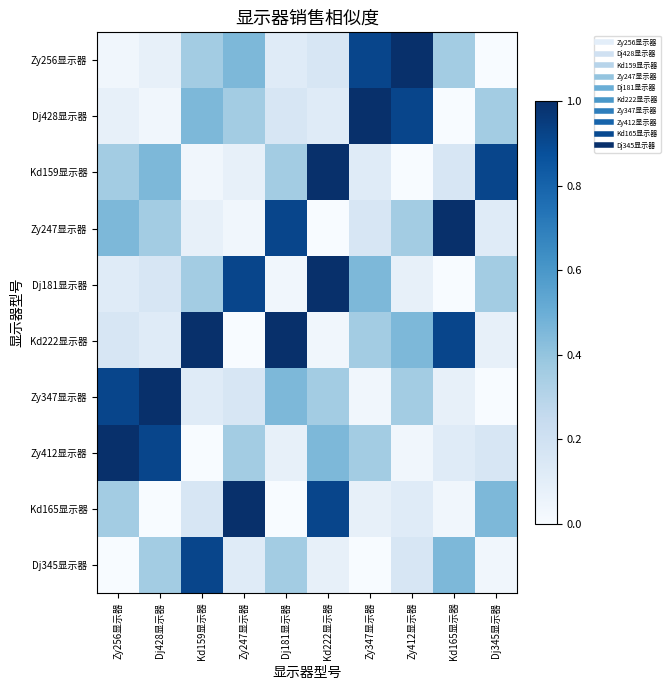

Reading left to right, what are all the values shown in this chart?

Zy256显示器: Zy256显示器=0.0	Dj428显示器=0.1	Kd159显示器=0.4	Zy247显示器=0.5	Dj181显示器=0.1	Kd222显示器=0.2	Zy347显示器=0.9	Zy412显示器=1.0	Kd165显示器=0.4	Dj345显示器=0.0
Dj428显示器: Zy256显示器=0.1	Dj428显示器=0.0	Kd159显示器=0.5	Zy247显示器=0.4	Dj181显示器=0.2	Kd222显示器=0.1	Zy347显示器=1.0	Zy412显示器=0.9	Kd165显示器=0.0	Dj345显示器=0.4
Kd159显示器: Zy256显示器=0.4	Dj428显示器=0.5	Kd159显示器=0.0	Zy247显示器=0.1	Dj181显示器=0.4	Kd222显示器=1.0	Zy347显示器=0.1	Zy412显示器=0.0	Kd165显示器=0.2	Dj345显示器=0.9
Zy247显示器: Zy256显示器=0.5	Dj428显示器=0.4	Kd159显示器=0.1	Zy247显示器=0.0	Dj181显示器=0.9	Kd222显示器=0.0	Zy347显示器=0.2	Zy412显示器=0.4	Kd165显示器=1.0	Dj345显示器=0.1
Dj181显示器: Zy256显示器=0.1	Dj428显示器=0.2	Kd159显示器=0.4	Zy247显示器=0.9	Dj181显示器=0.0	Kd222显示器=1.0	Zy347显示器=0.5	Zy412显示器=0.1	Kd165显示器=0.0	Dj345显示器=0.4
Kd222显示器: Zy256显示器=0.2	Dj428显示器=0.1	Kd159显示器=1.0	Zy247显示器=0.0	Dj181显示器=1.0	Kd222显示器=0.0	Zy347显示器=0.4	Zy412显示器=0.5	Kd165显示器=0.9	Dj345显示器=0.1
Zy347显示器: Zy256显示器=0.9	Dj428显示器=1.0	Kd159显示器=0.1	Zy247显示器=0.2	Dj181显示器=0.5	Kd222显示器=0.4	Zy347显示器=0.0	Zy412显示器=0.4	Kd165显示器=0.1	Dj345显示器=0.0
Zy412显示器: Zy256显示器=1.0	Dj428显示器=0.9	Kd159显示器=0.0	Zy247显示器=0.4	Dj181显示器=0.1	Kd222显示器=0.5	Zy347显示器=0.4	Zy412显示器=0.0	Kd165显示器=0.1	Dj345显示器=0.2
Kd165显示器: Zy256显示器=0.4	Dj428显示器=0.0	Kd159显示器=0.2	Zy247显示器=1.0	Dj181显示器=0.0	Kd222显示器=0.9	Zy347显示器=0.1	Zy412显示器=0.1	Kd165显示器=0.0	Dj345显示器=0.5
Dj345显示器: Zy256显示器=0.0	Dj428显示器=0.4	Kd159显示器=0.9	Zy247显示器=0.1	Dj181显示器=0.4	Kd222显示器=0.1	Zy347显示器=0.0	Zy412显示器=0.2	Kd165显示器=0.5	Dj345显示器=0.0